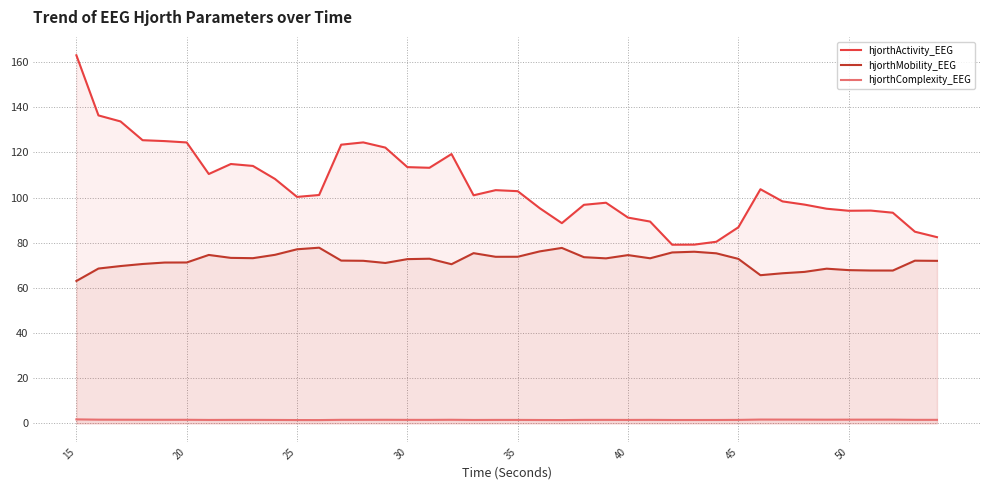

Rank the series by their average value, from highest to lowest.

hjorthActivity_EEG, hjorthMobility_EEG, hjorthComplexity_EEG